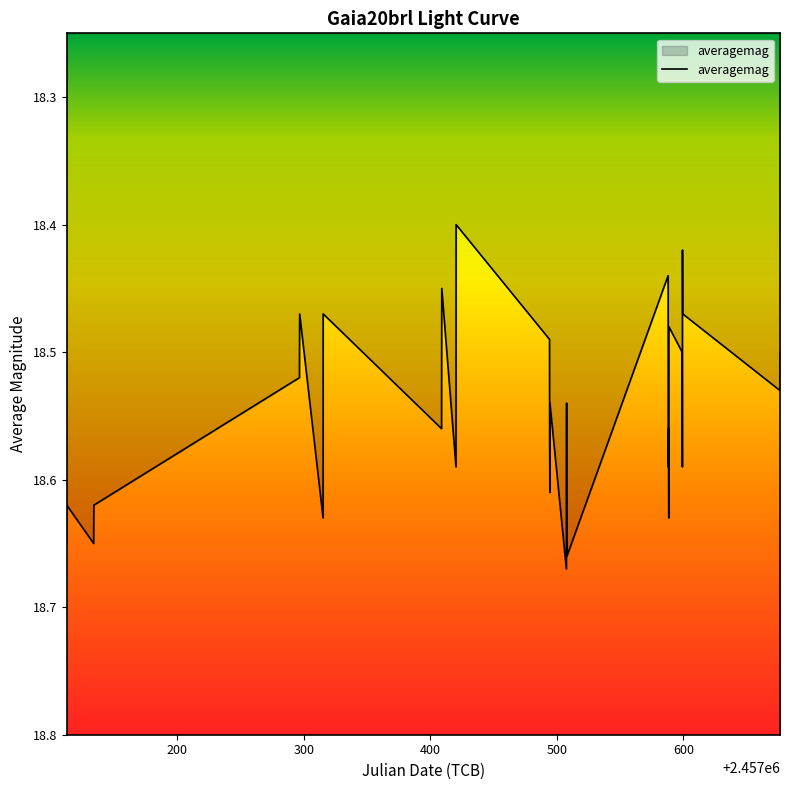

What is the difference between the maximum and minimum values?

0.3